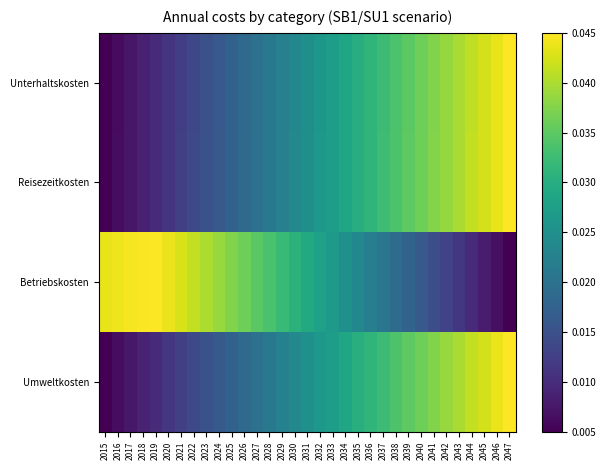

What is the total value across all series at 2020?

0.1